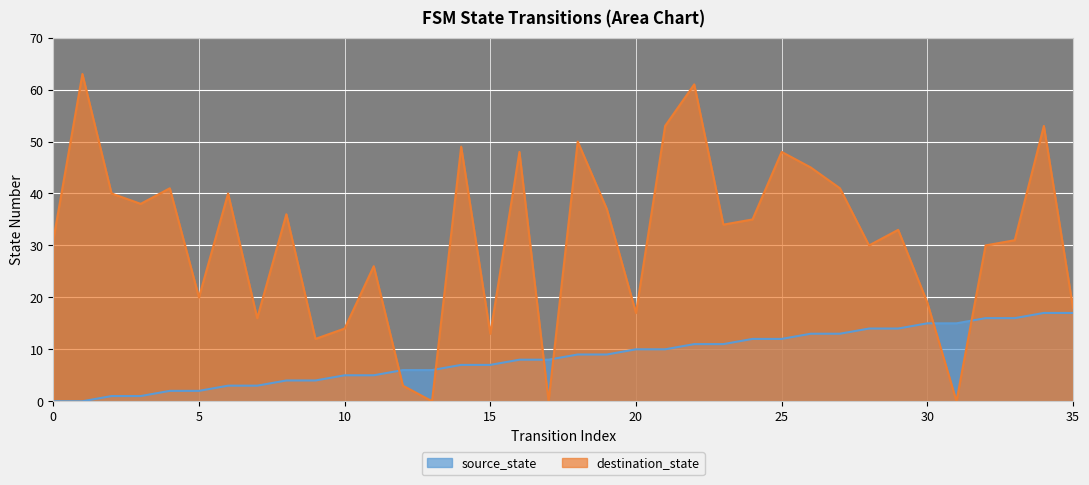

Which series has the largest range (max minus min)?

destination_state